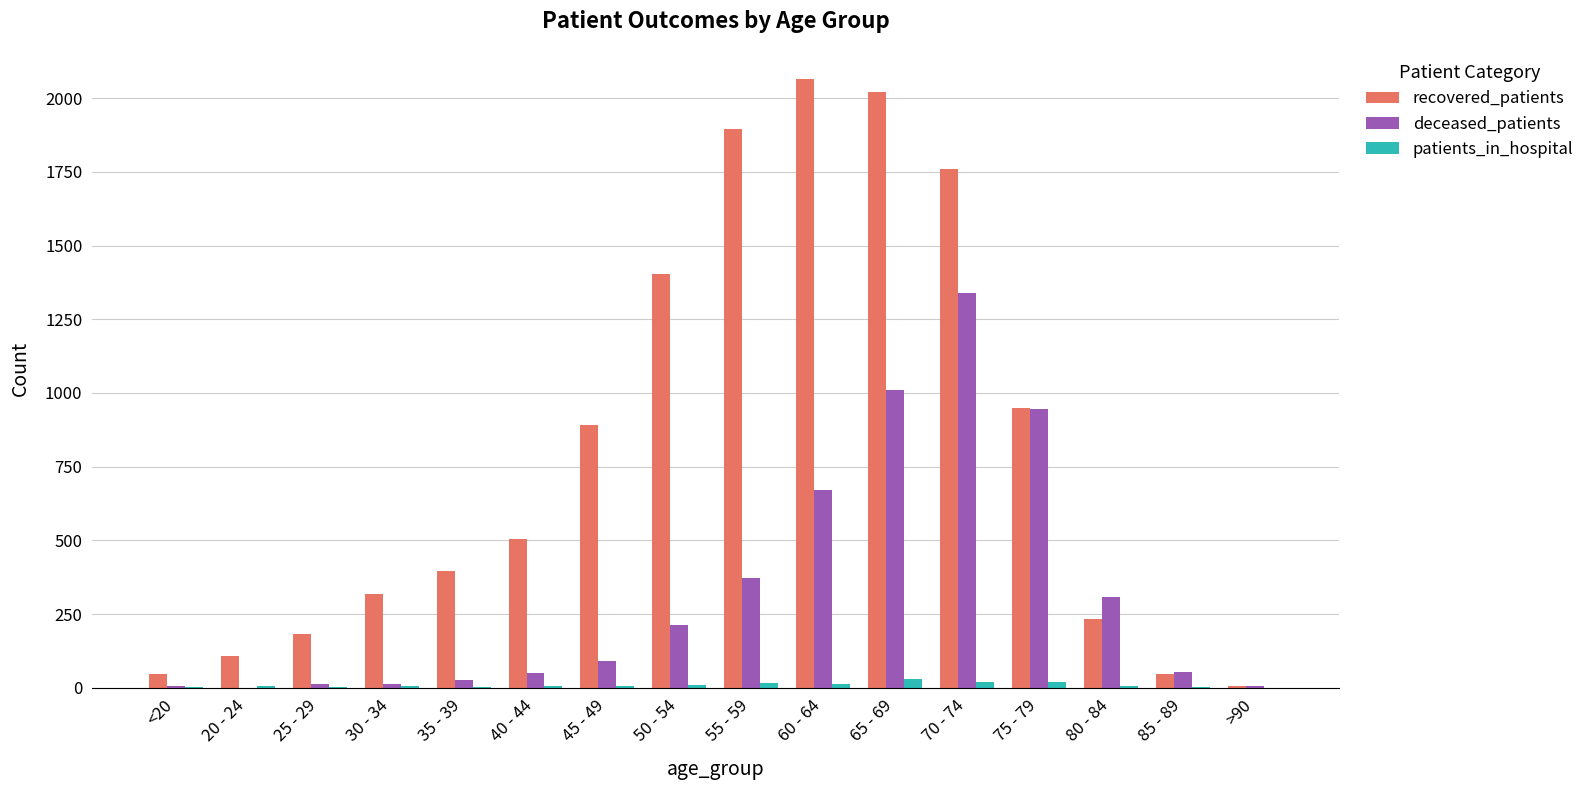

Between 40 - 44 and 55 - 59, which series saw the biggest shift?

recovered_patients